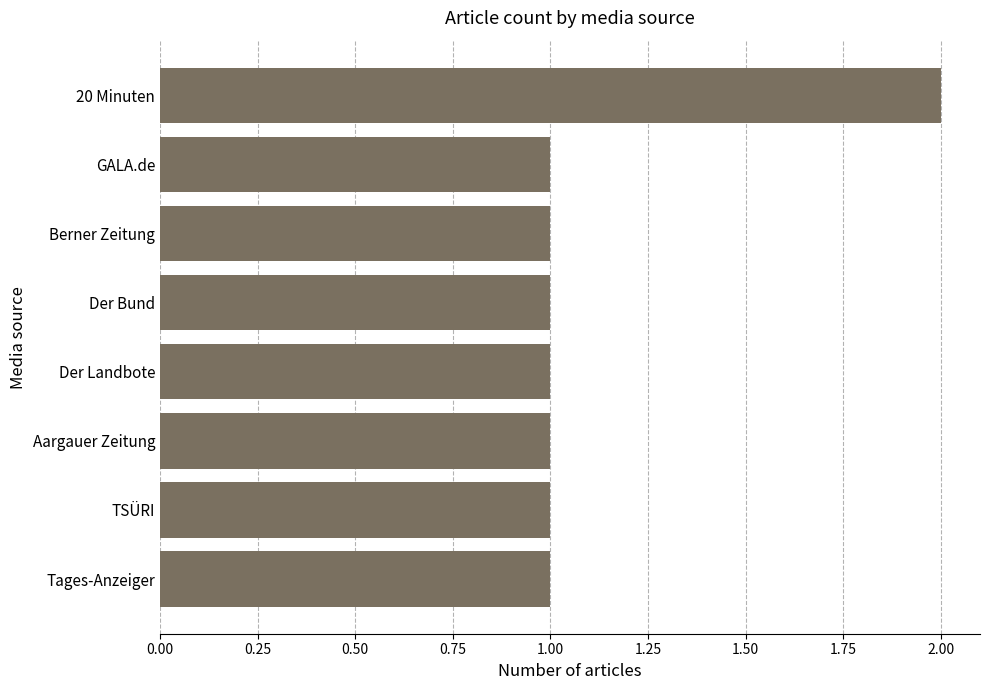

What is the change in value from Berner Zeitung to 20 Minuten?

+1